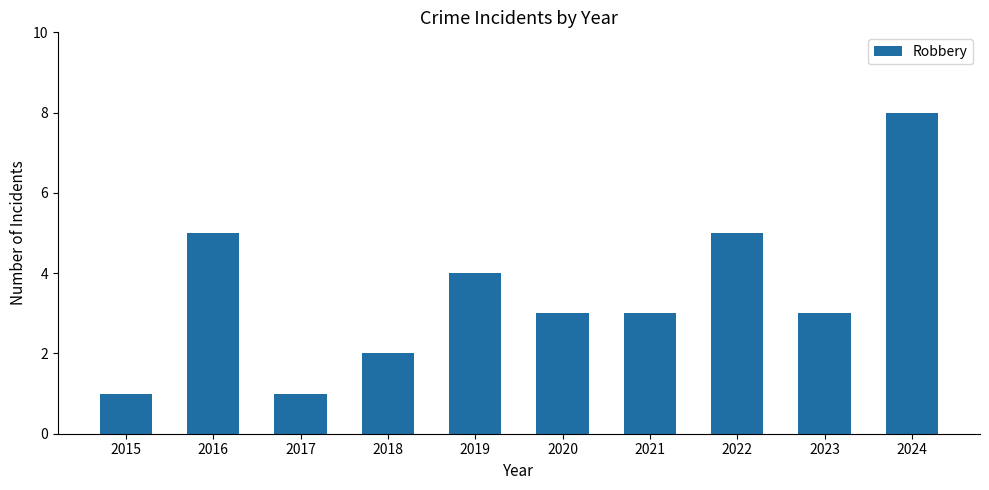

True or false: the data shows 1 at 2017.

True